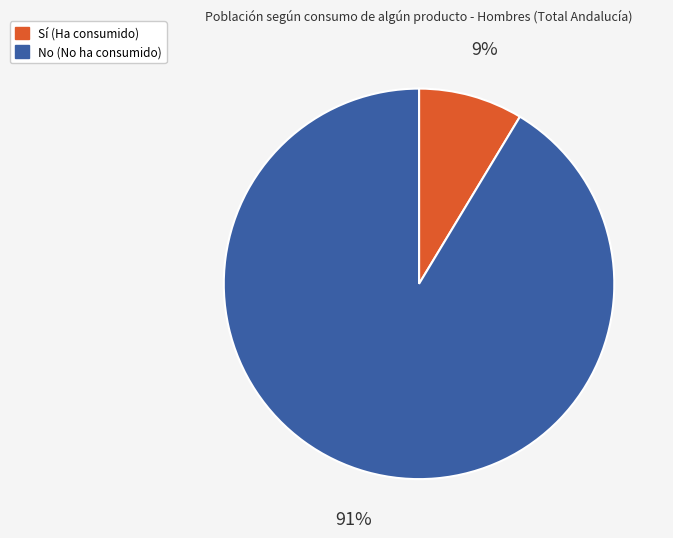

To the nearest percent, what is the average slice percentage?

50%